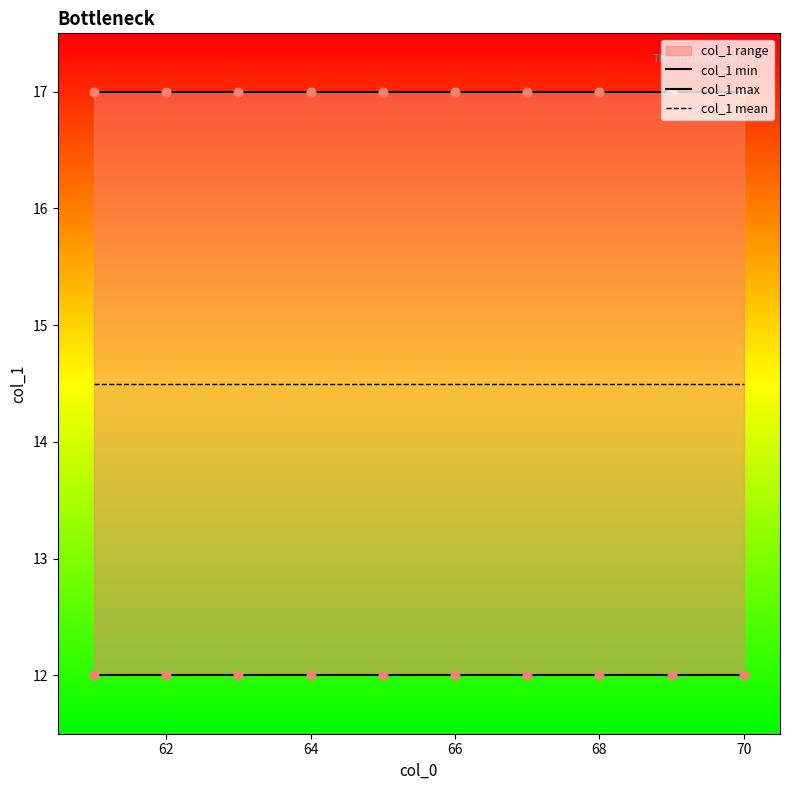

At how many categories does at least one series exceed 14?

10